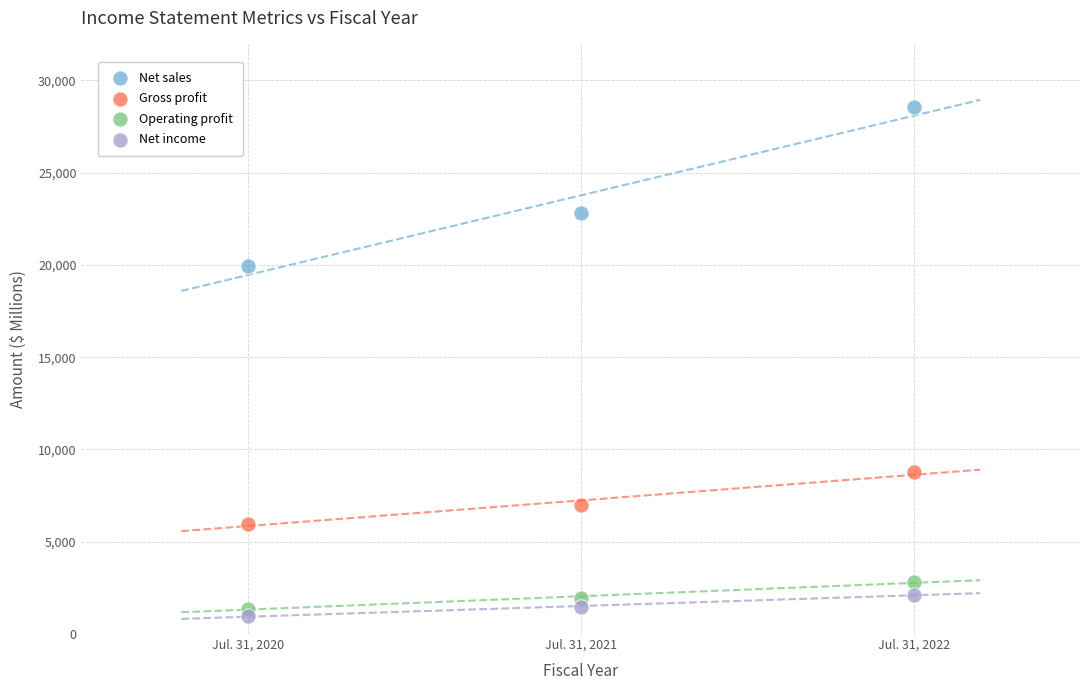

Which series reaches the minimum Y coordinate?

Net income